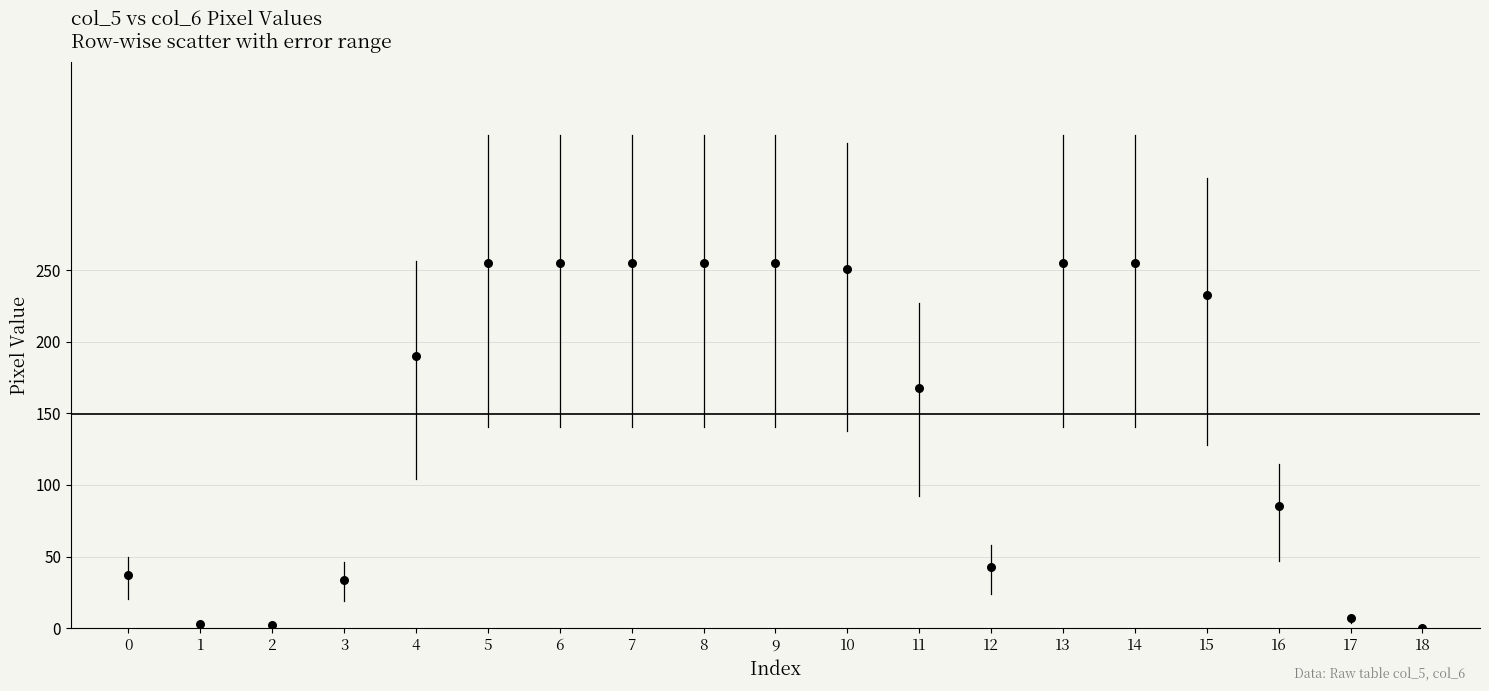

What is the range of Y values (max minus min)?

255